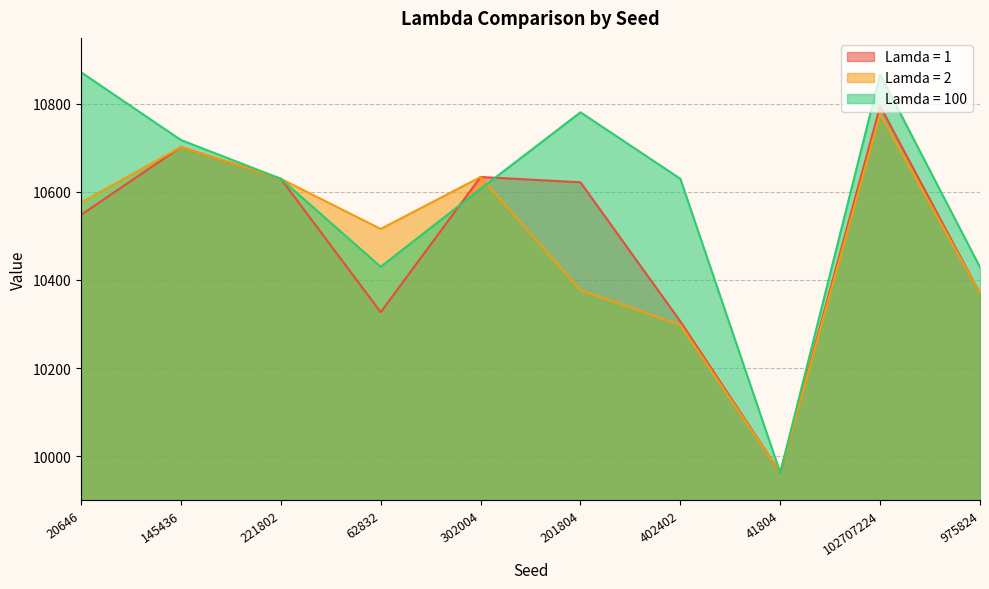

What are all the series names shown in the legend?

Lamda = 1, Lamda = 2, Lamda = 100